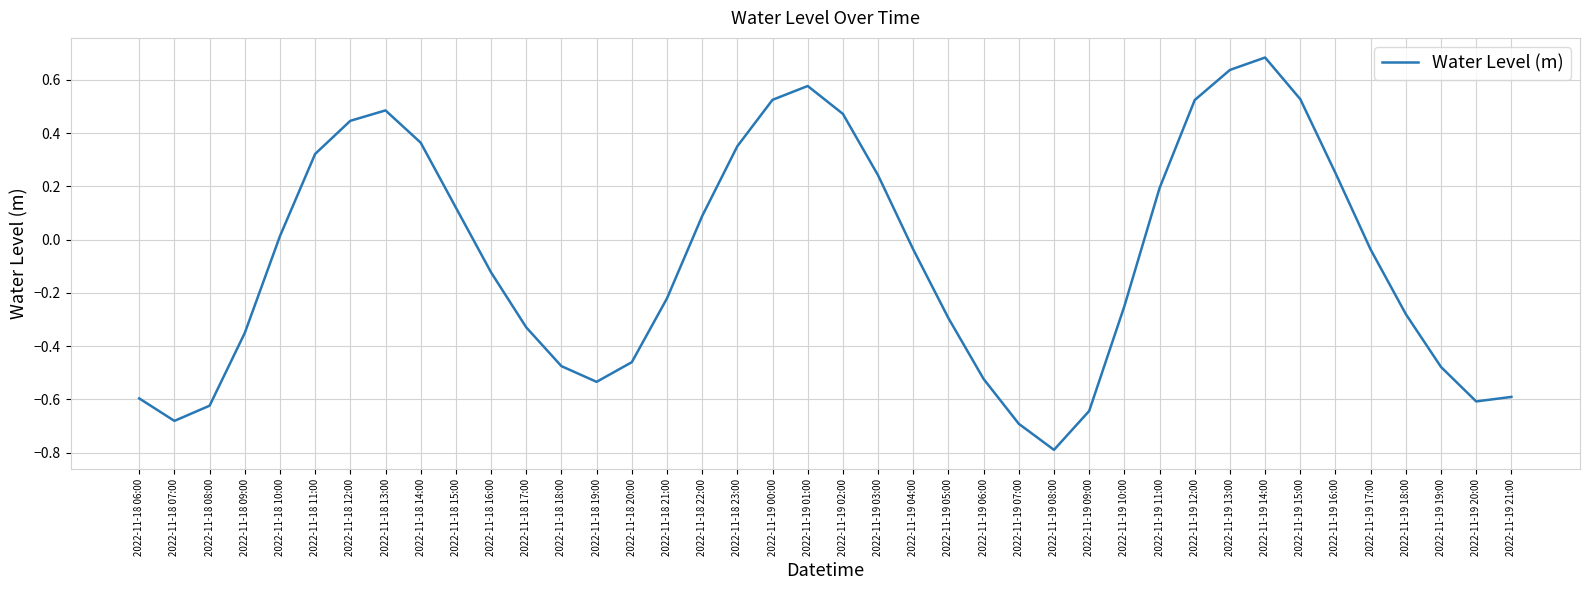

Between 2022-11-19 10:00 and 2022-11-18 22:00, which is larger?

2022-11-18 22:00